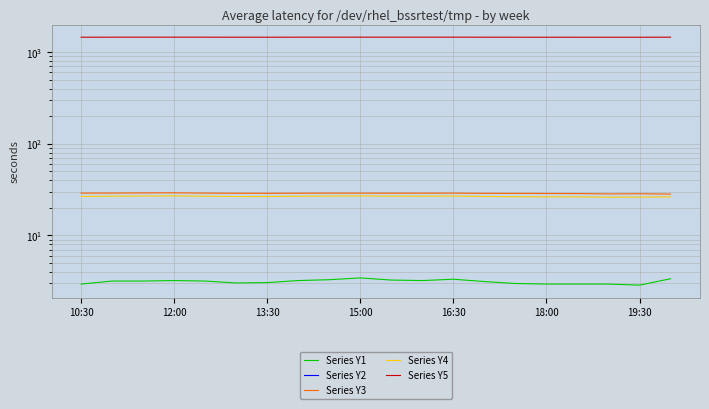

What is the sum of all Series Y1 values?

62.8